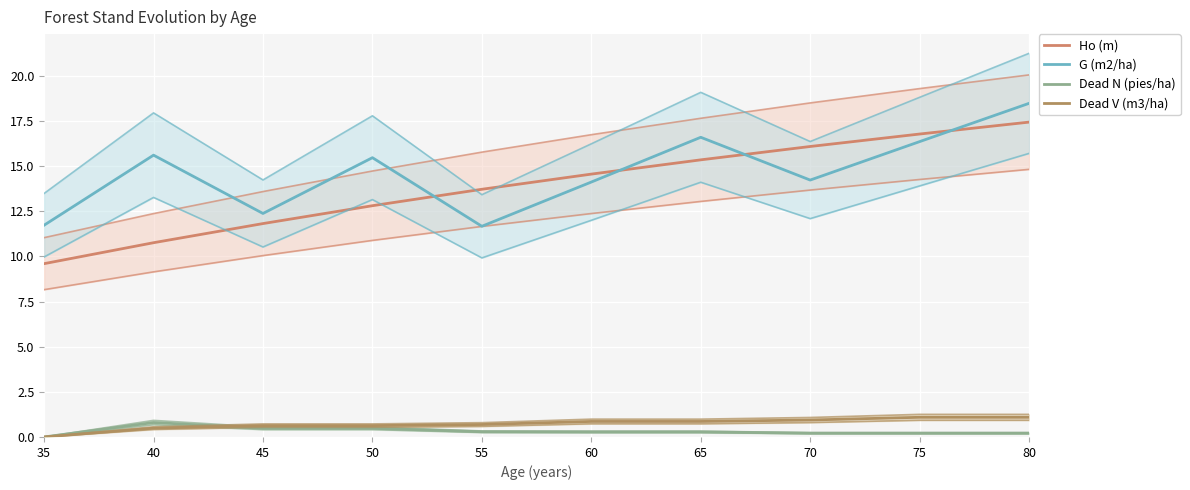

The value of Dead V (m3/ha) at 40 is 0.5. True or false?

True